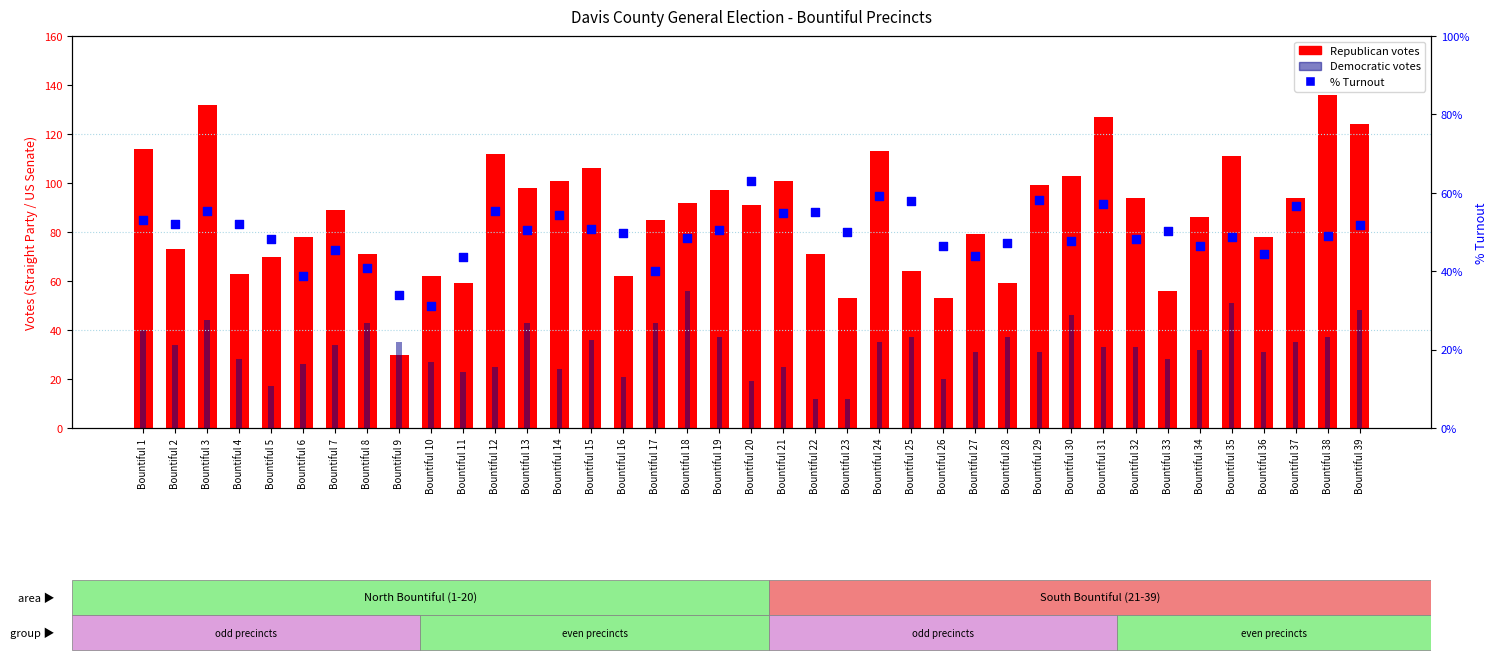

Is the value of Democratic votes at Bountiful 10 greater than the value of Republican votes at Bountiful 1?

No